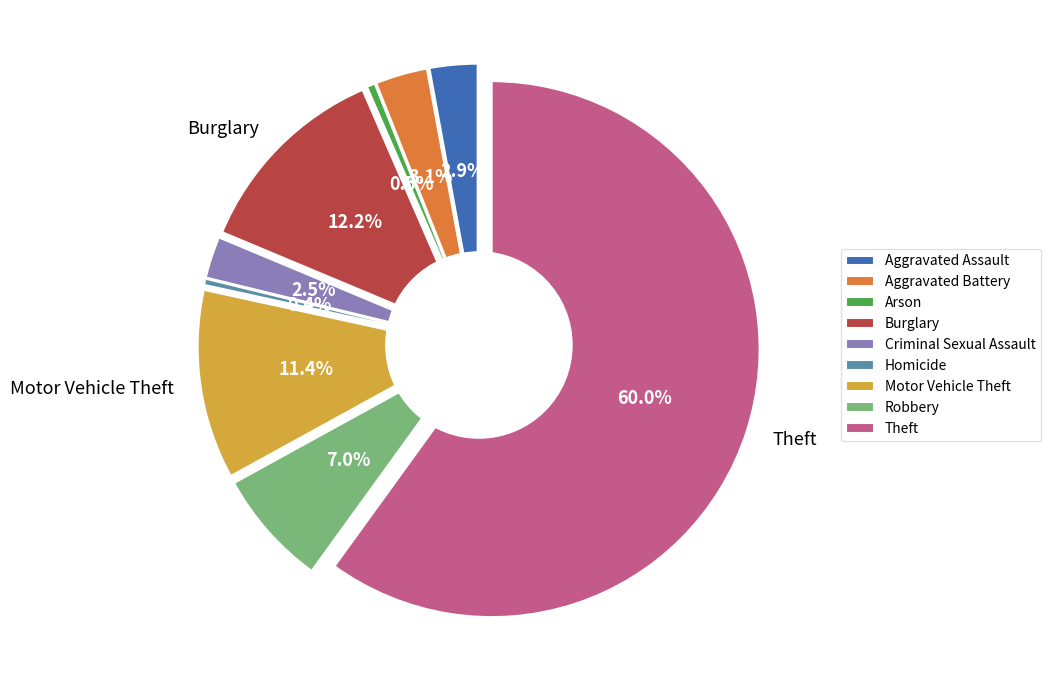

Is there a majority slice in this chart?

Yes